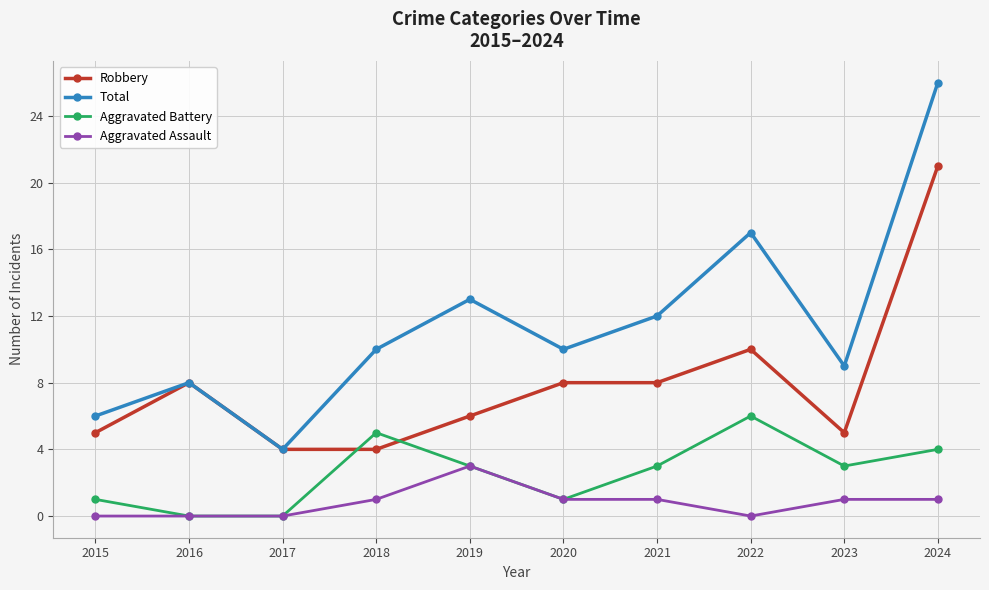

True or false: Total and Aggravated Assault cross at least once.

False